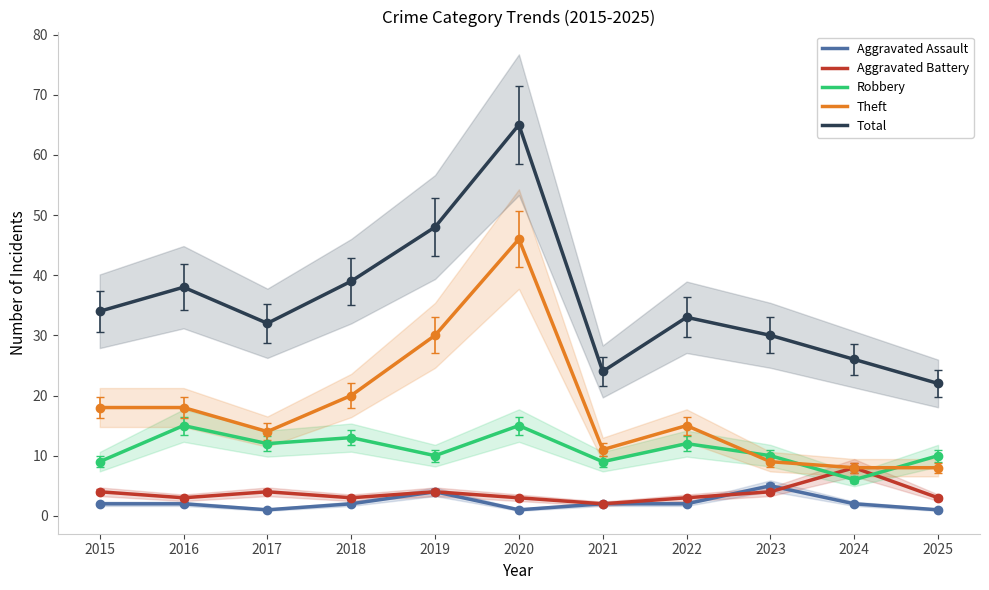

How many data points in Aggravated Assault are less than 2?

3